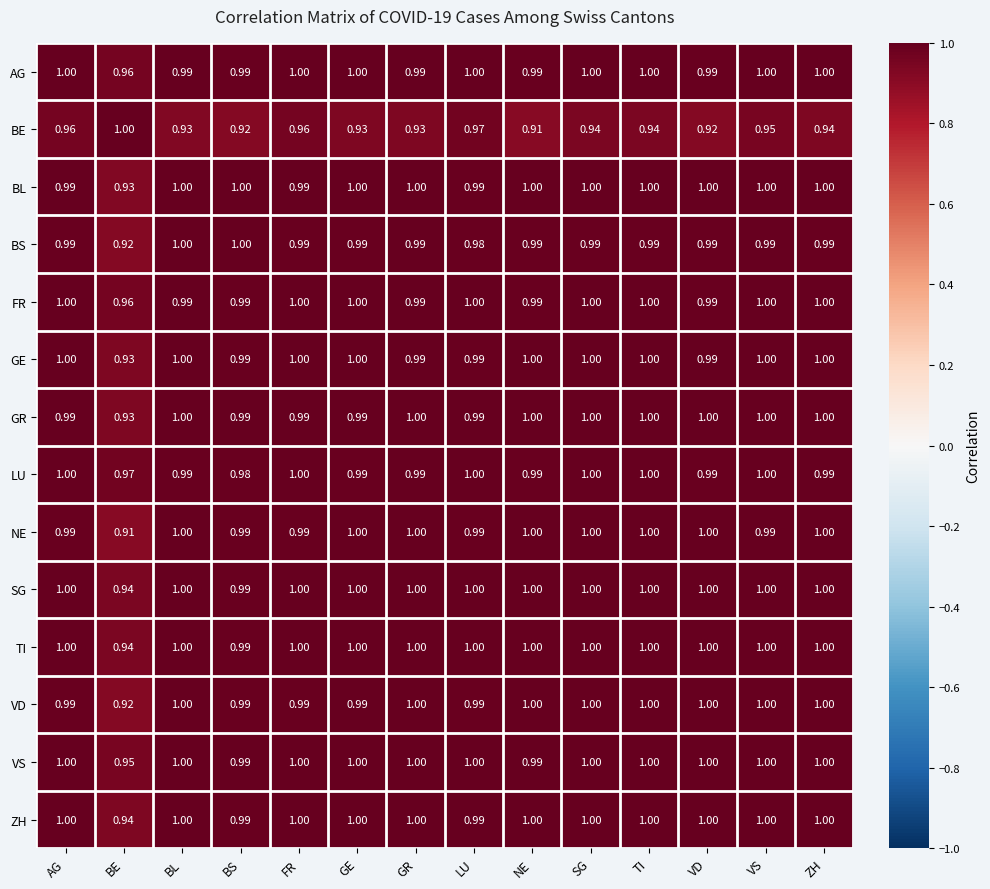

Is the value of VD at GE greater than the value of BE at VS?

Yes